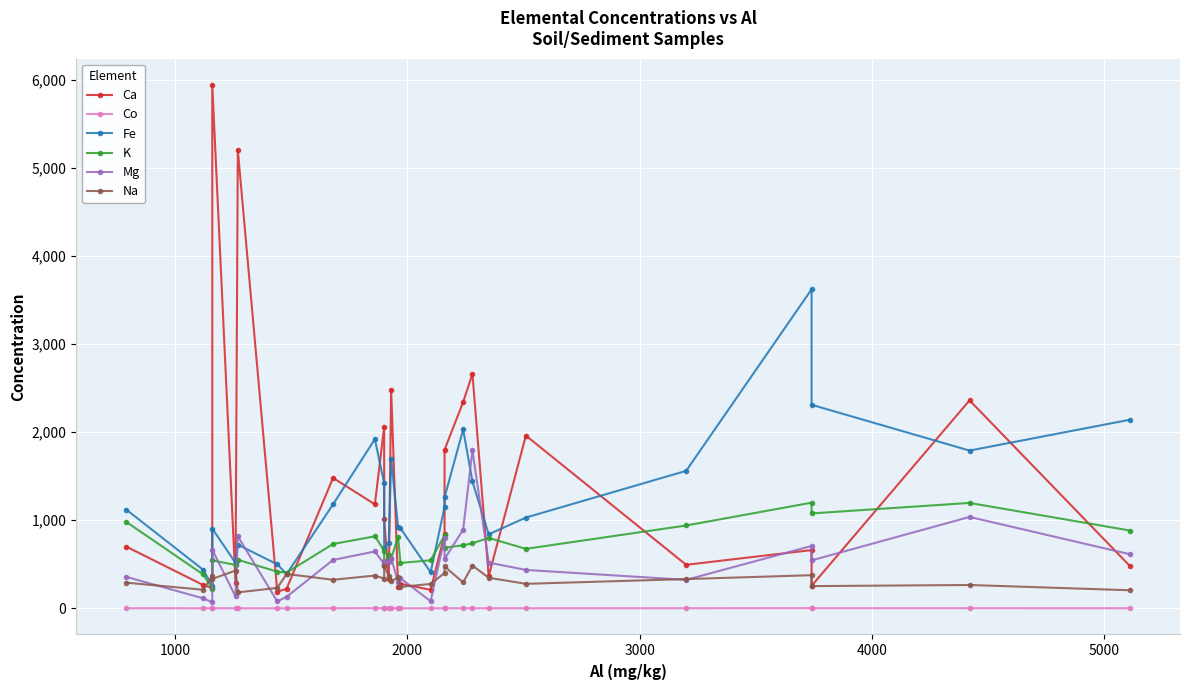

List the series in order of their peak value, lowest first.

Co, Na, K, Mg, Fe, Ca